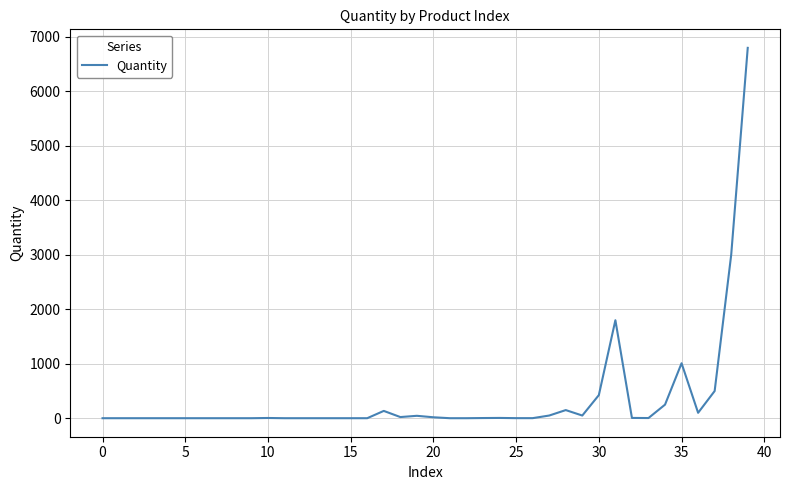

What is the difference between the maximum and minimum values?

6799